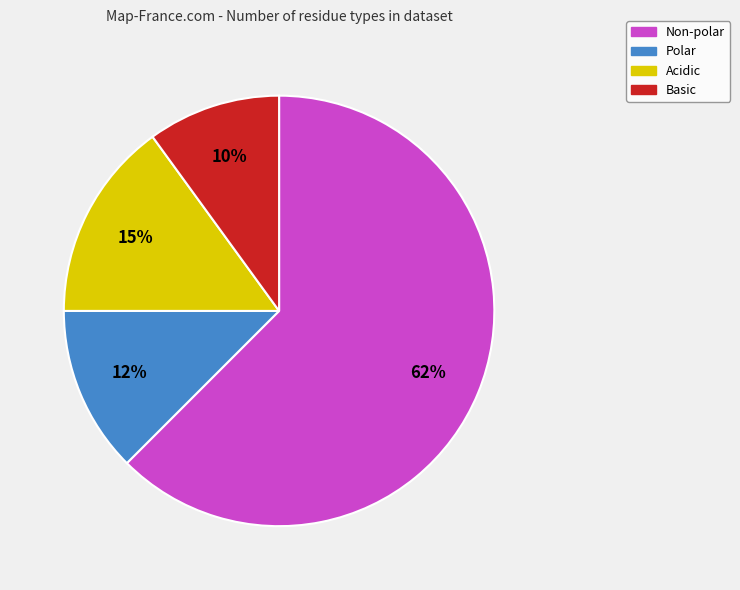

Rank the categories by value from highest to lowest.

Non-polar, Acidic, Polar, Basic